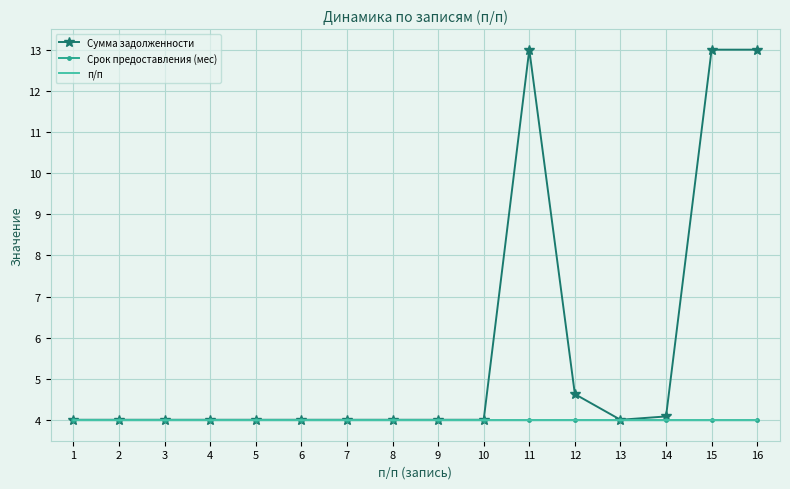

Reading right to left, list all the values displayed in this chart.

Сумма задолженности: 16=13.0	15=13.0	14=4.1	13=4.0	12=4.6	11=13.0	10=4.0	9=4.0	8=4.0	7=4.0	6=4.0	5=4.0	4=4.0	3=4.0	2=4.0	1=4.0
Срок предоставления (мес): 16=4.0	15=4.0	14=4.0	13=4.0	12=4.0	11=4.0	10=4.0	9=4.0	8=4.0	7=4.0	6=4.0	5=4.0	4=4.0	3=4.0	2=4.0	1=4.0
п/п: 16=4.0	15=4.0	14=4.0	13=4.0	12=4.0	11=4.0	10=4.0	9=4.0	8=4.0	7=4.0	6=4.0	5=4.0	4=4.0	3=4.0	2=4.0	1=4.0